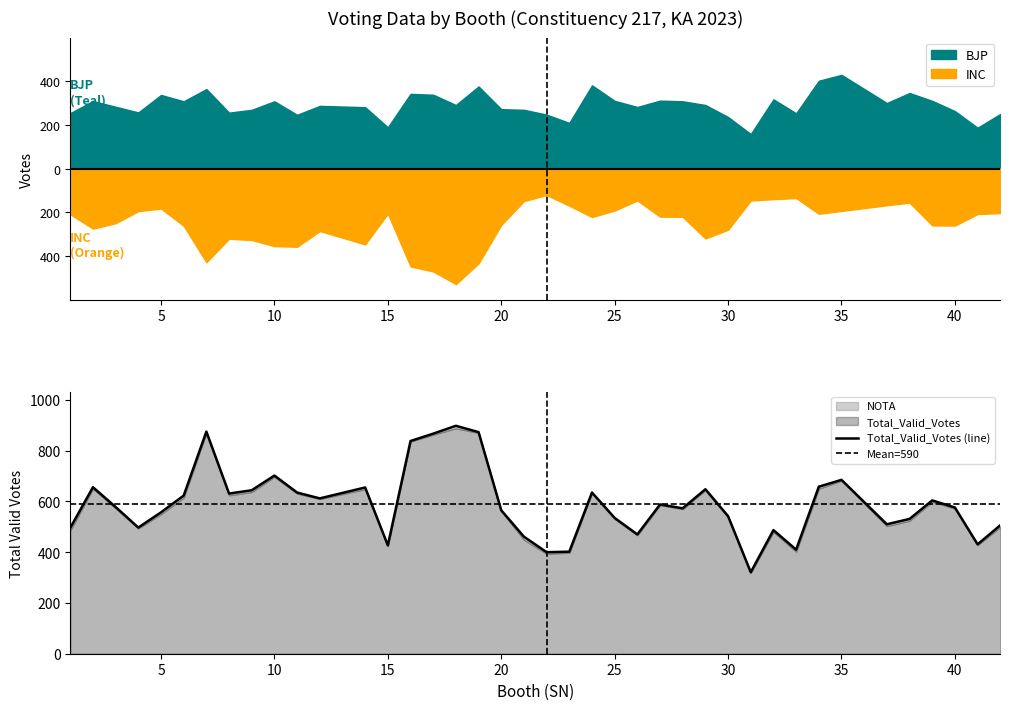

Where is INC nearest to the value 324?

9